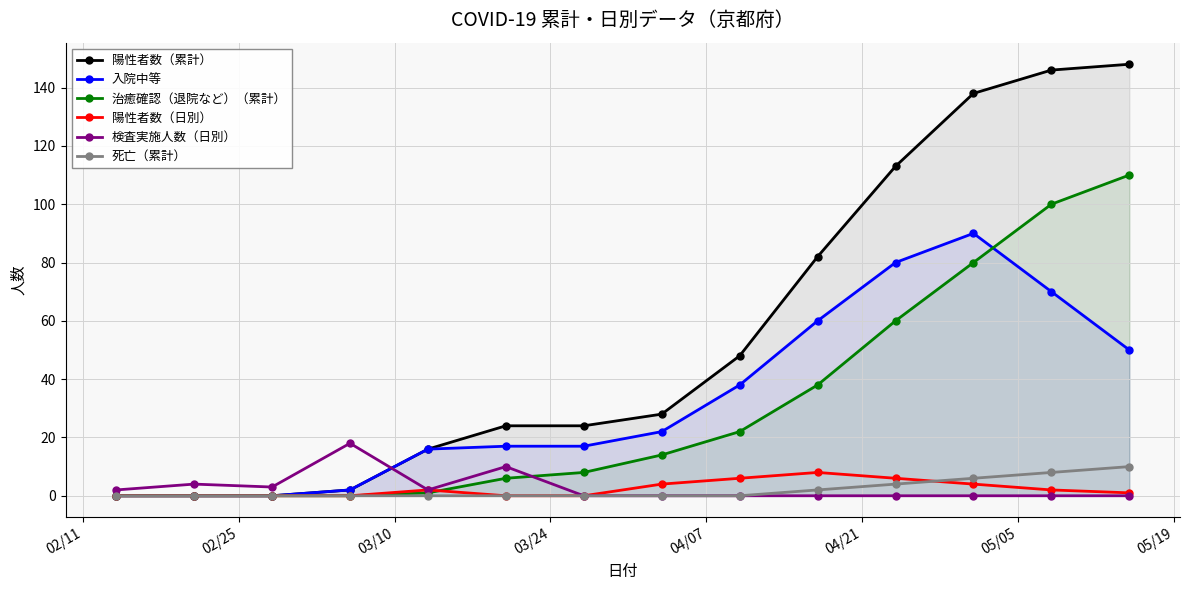

Reading left to right, extract all data points from this chart.

陽性者数（累計）: 0	0	0	2	16	24	24	28	48	82	113	138	146	148
入院中等: 0	0	0	2	16	17	17	22	38	60	80	90	70	50
治癒確認（退院など）（累計）: 0	0	0	0	1	6	8	14	22	38	60	80	100	110
陽性者数（日別）: 0	0	0	0	2	0	0	4	6	8	6	4	2	1
検査実施人数（日別）: 2	4	3	18	2	10	0	0	0	0	0	0	0	0
死亡（累計）: 0	0	0	0	0	0	0	0	0	2	4	6	8	10